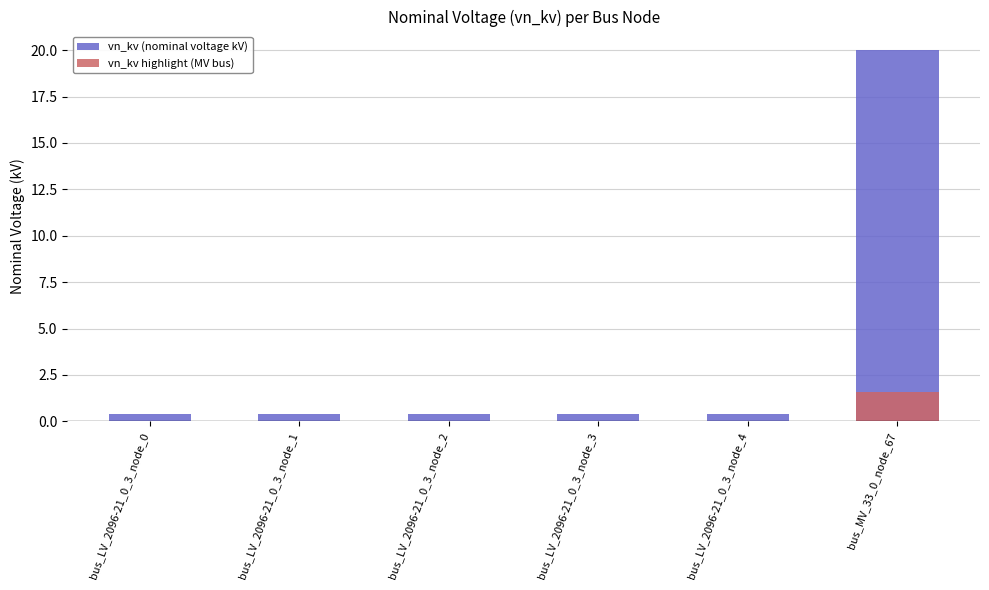

Rank the categories by value from lowest to highest.

bus_LV_2096-21_0_3_node_0, bus_LV_2096-21_0_3_node_1, bus_LV_2096-21_0_3_node_2, bus_LV_2096-21_0_3_node_3, bus_LV_2096-21_0_3_node_4, bus_MV_33_0_node_67